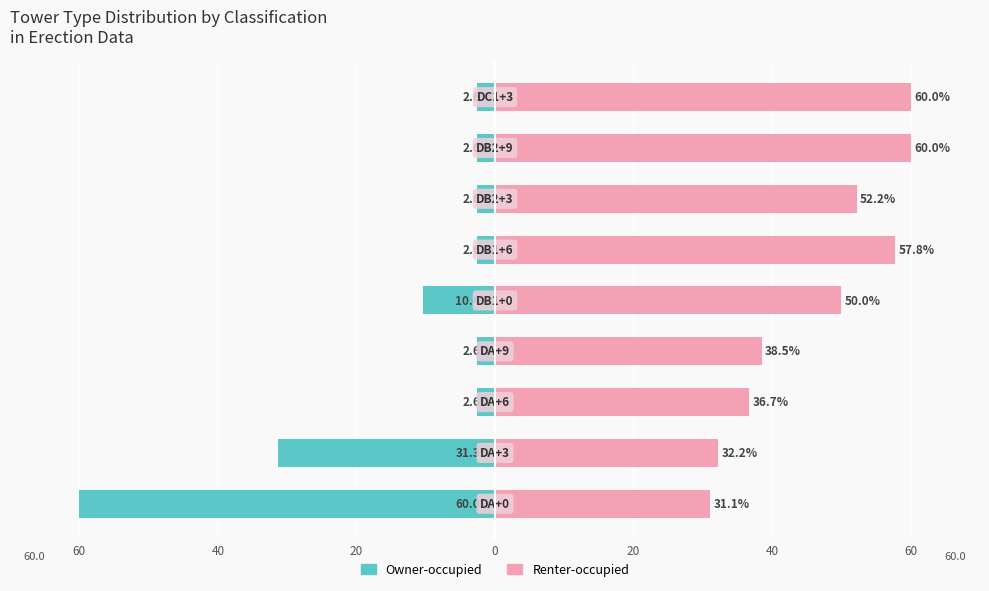

How many series are shown in this chart?

2